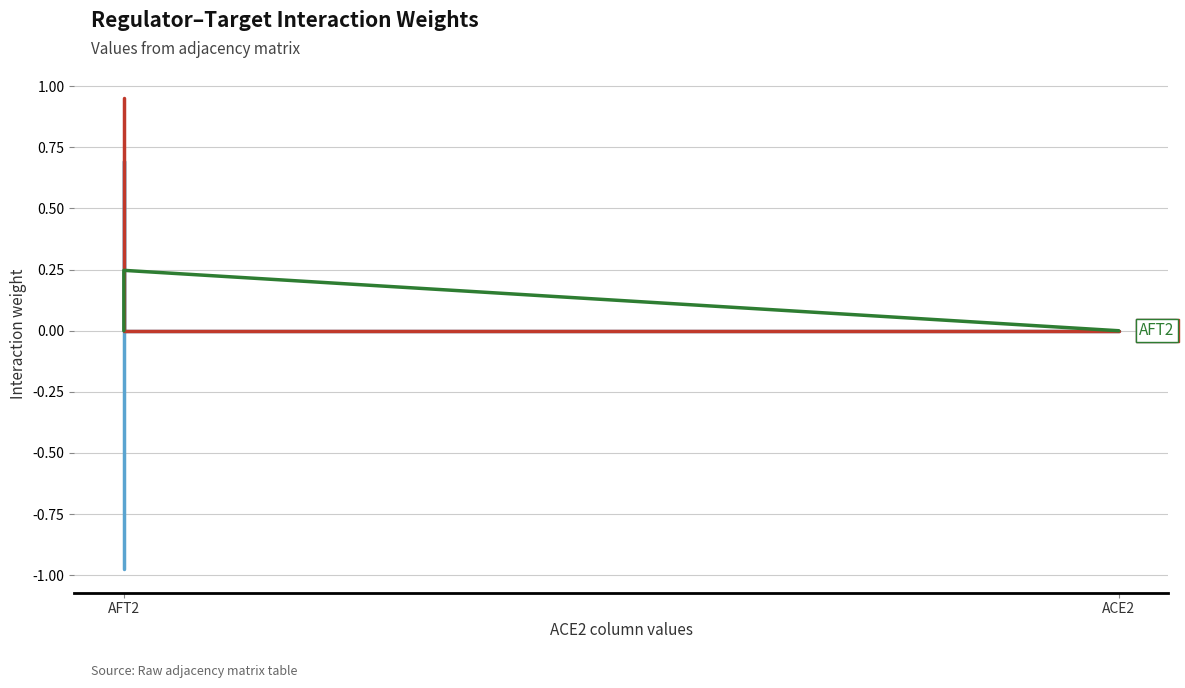

What is the total value across all series at AFT2?

0.2